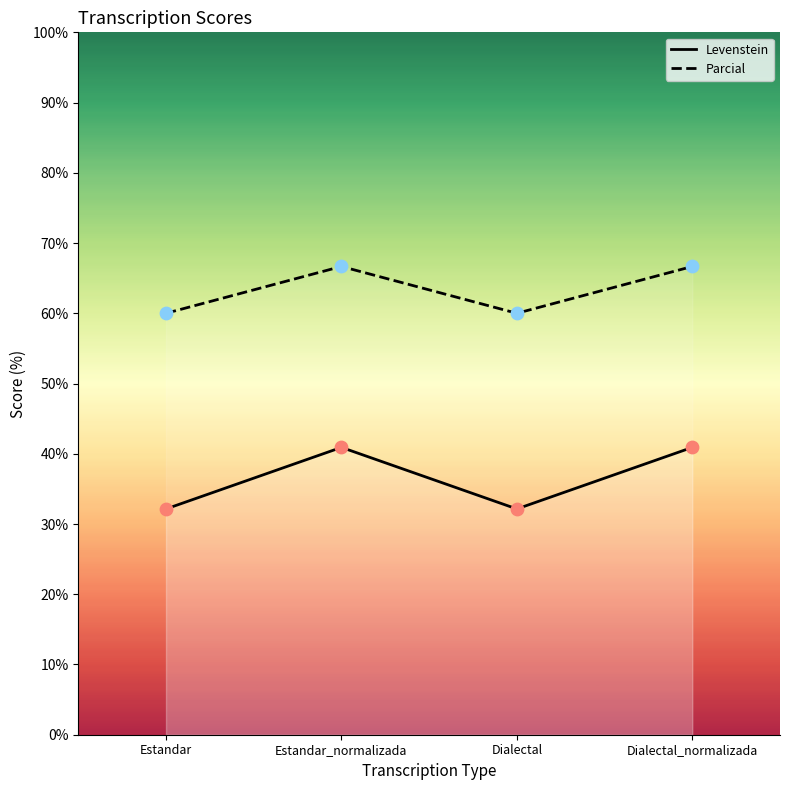

Which series has the largest total across all categories?

Parcial